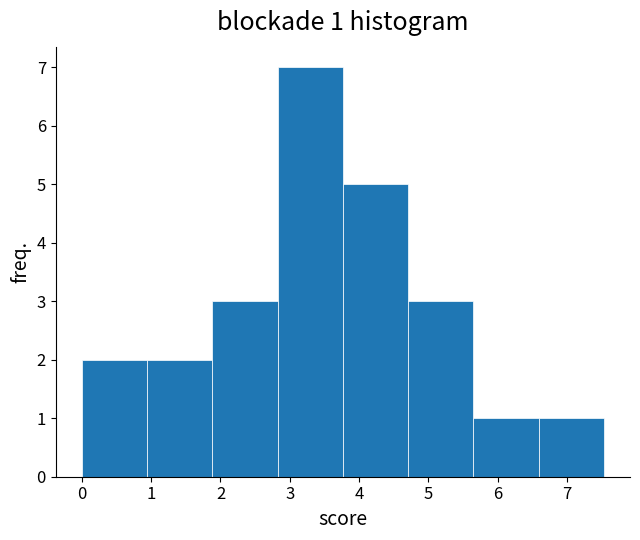

Over which range of the x-axis is the bar tallest?

2.8 to 3.8